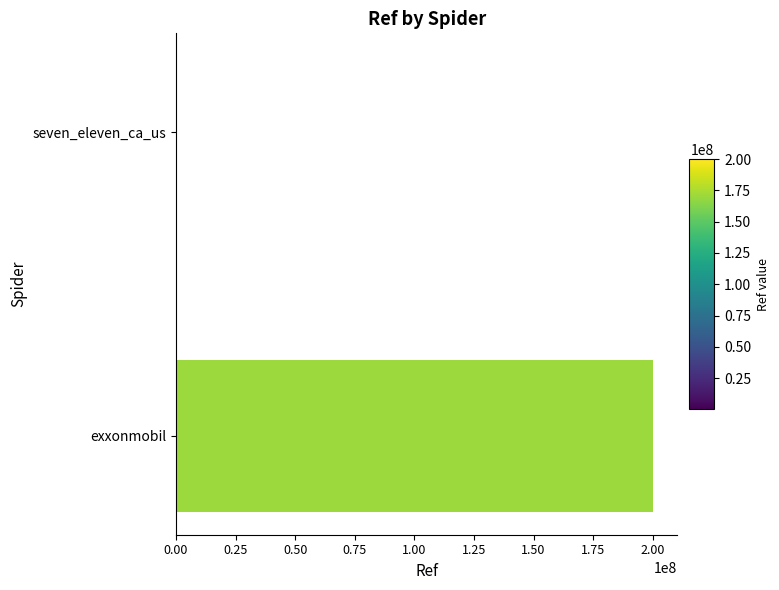

How many categories are shown in the chart?

2